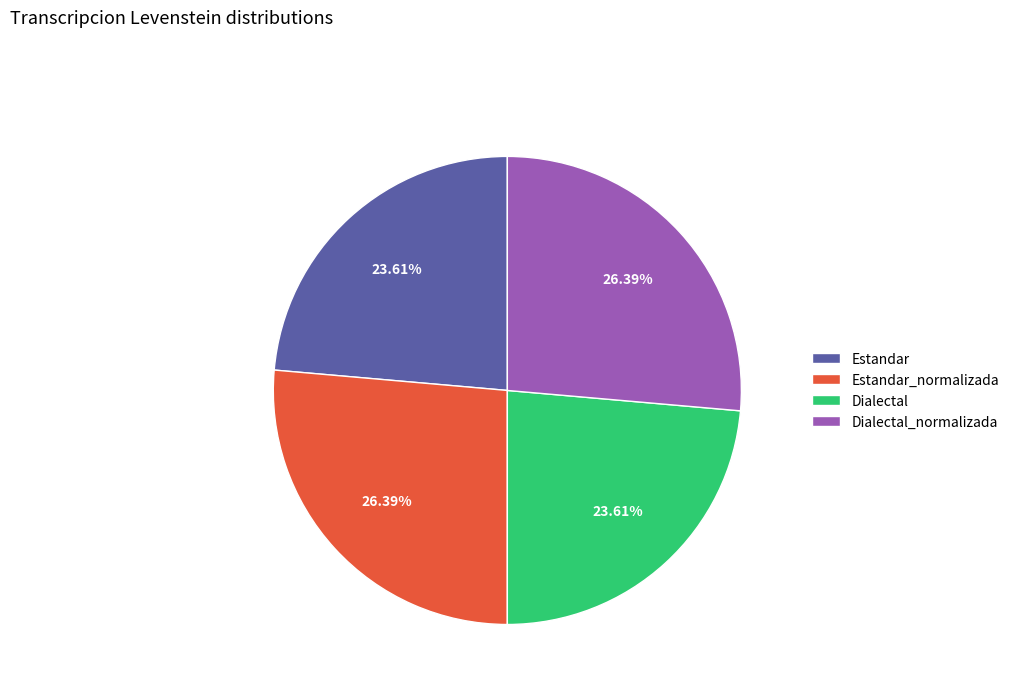

Does Dialectal represent more than half of the total?

No